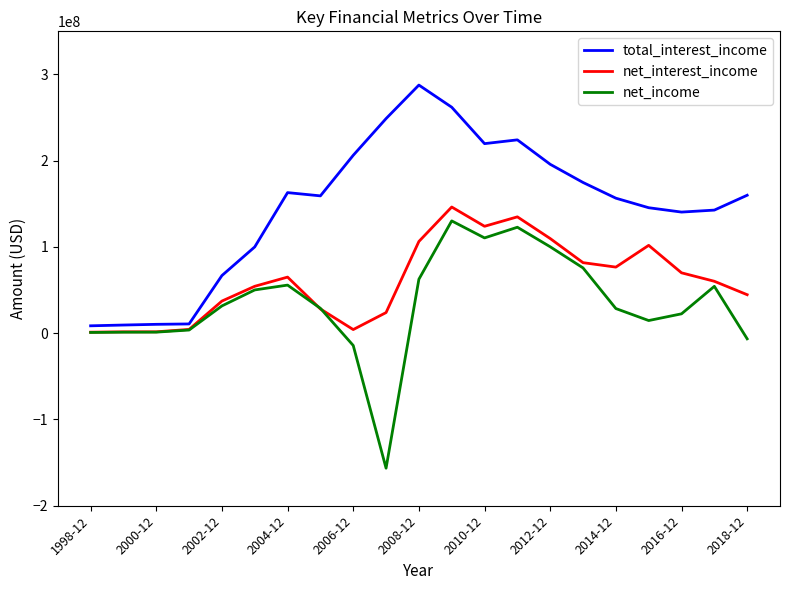

Rank the series by their average value, from highest to lowest.

total_interest_income, net_interest_income, net_income